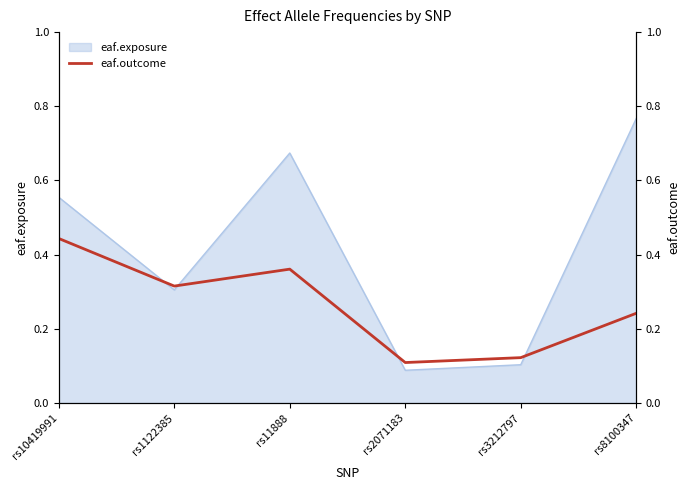

The chart shows a value of 0.4 at rs8100347. True or false?

False